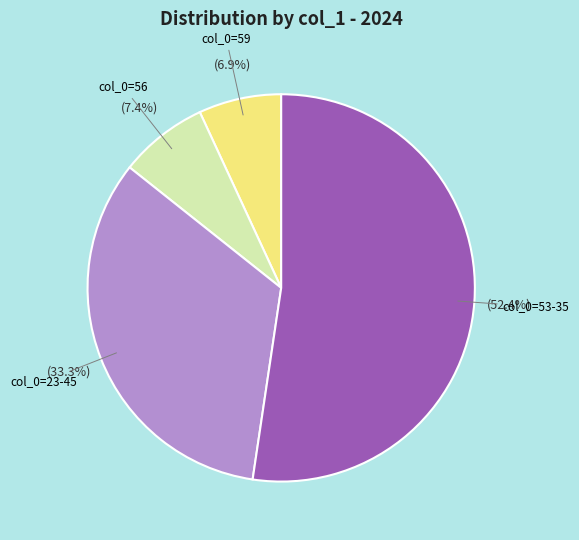

Is there any slice that represents more than half of the pie?

Yes